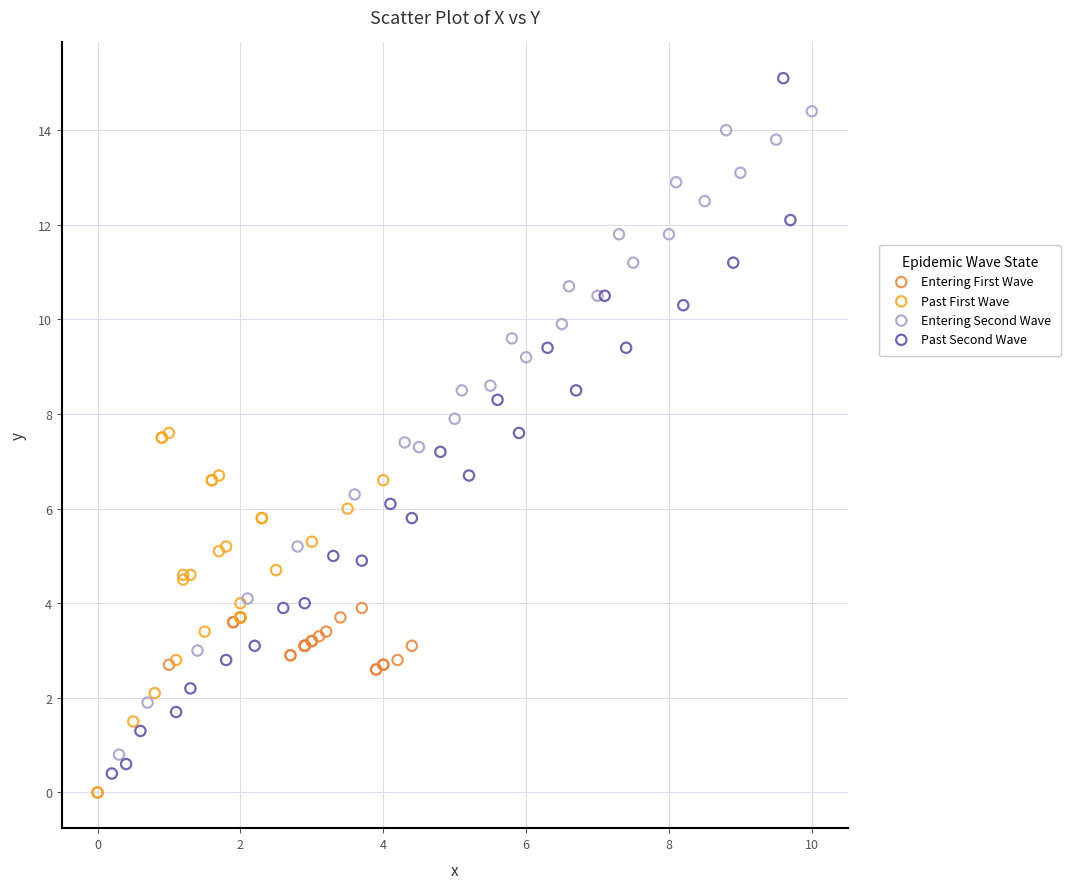

Which series contains the highest Y value?

Past Second Wave